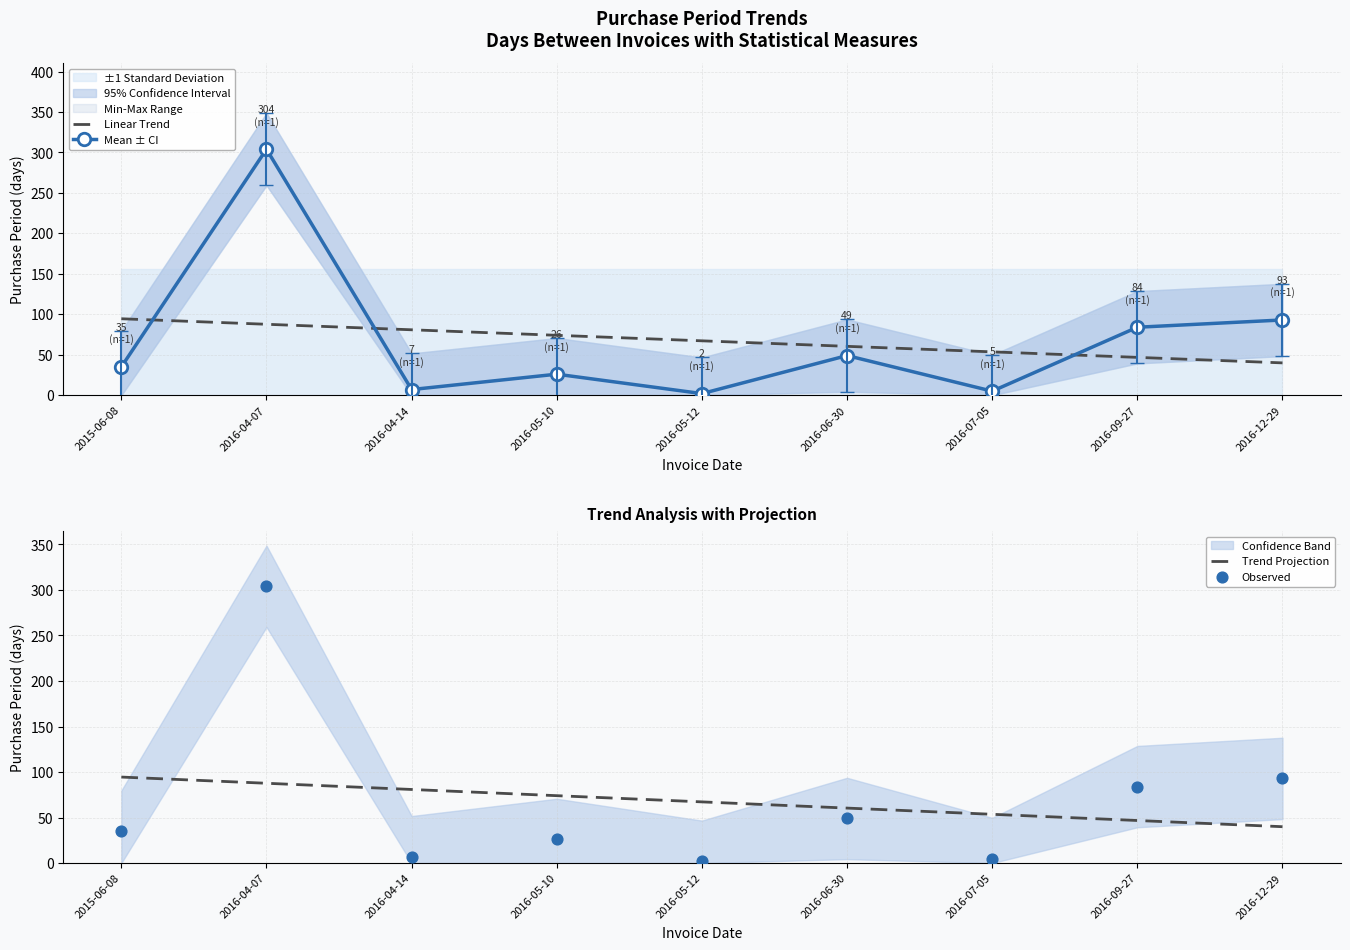

Which series reaches the minimum Y coordinate?

Mean ± CI